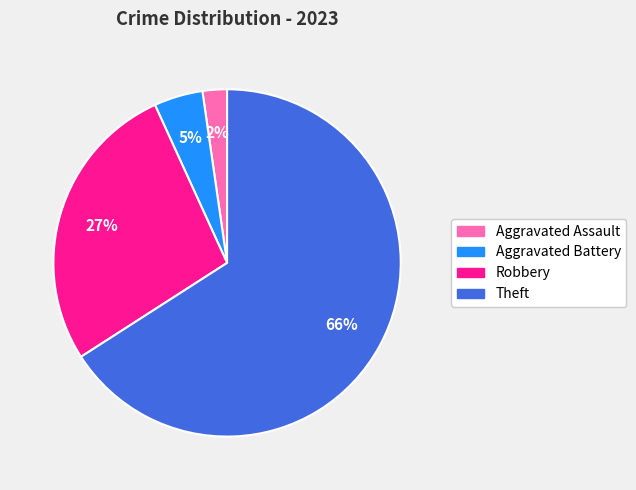

To the nearest percent, what is the average slice percentage?

25%